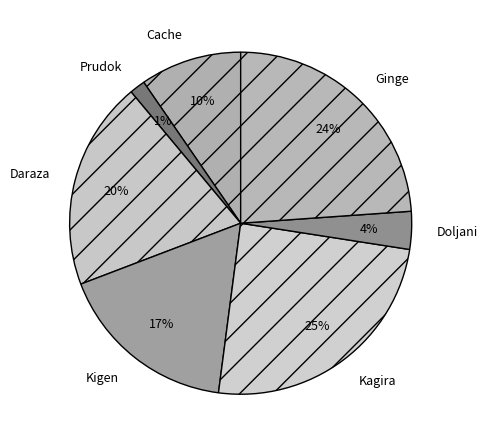

How many segments does this pie chart have?

7